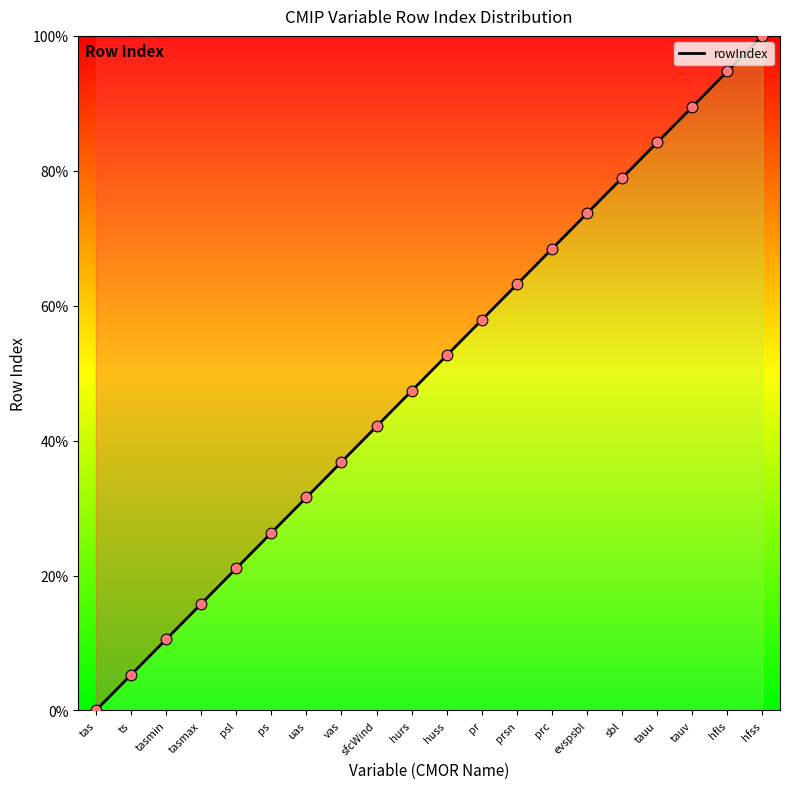

Between ps and uas, which is larger?

uas